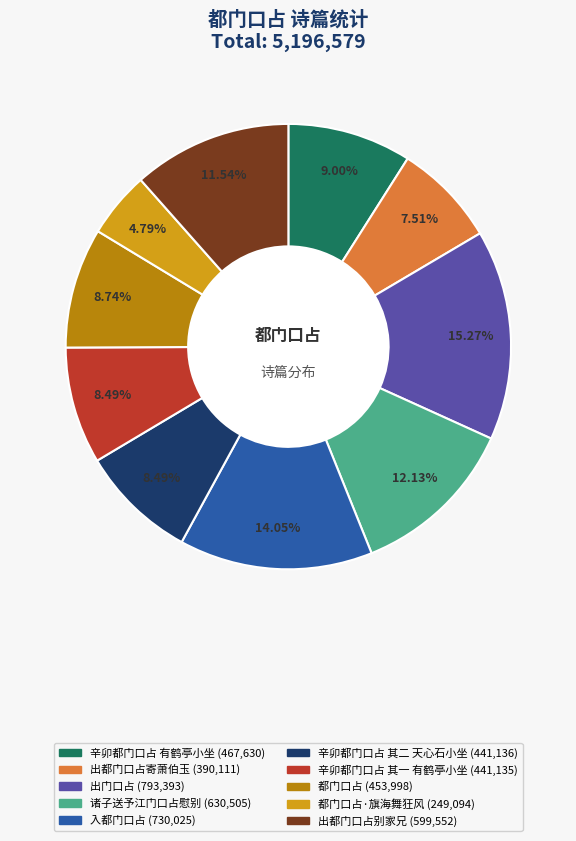

Is there a majority slice in this chart?

No